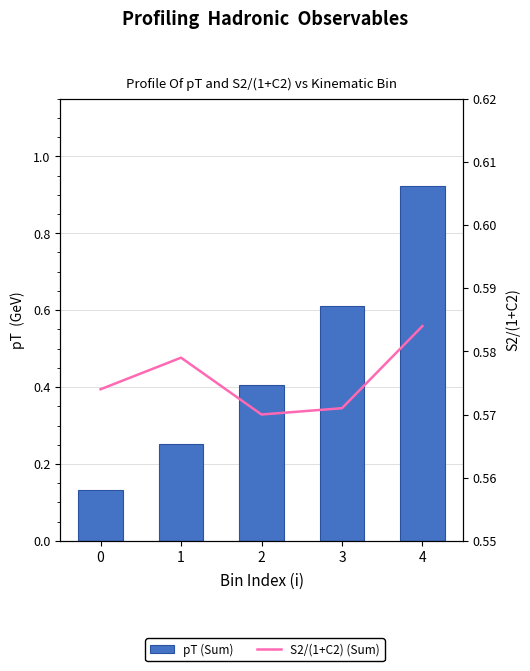

What is the value of the pT (Sum) bar at the 1st from the left?

0.1